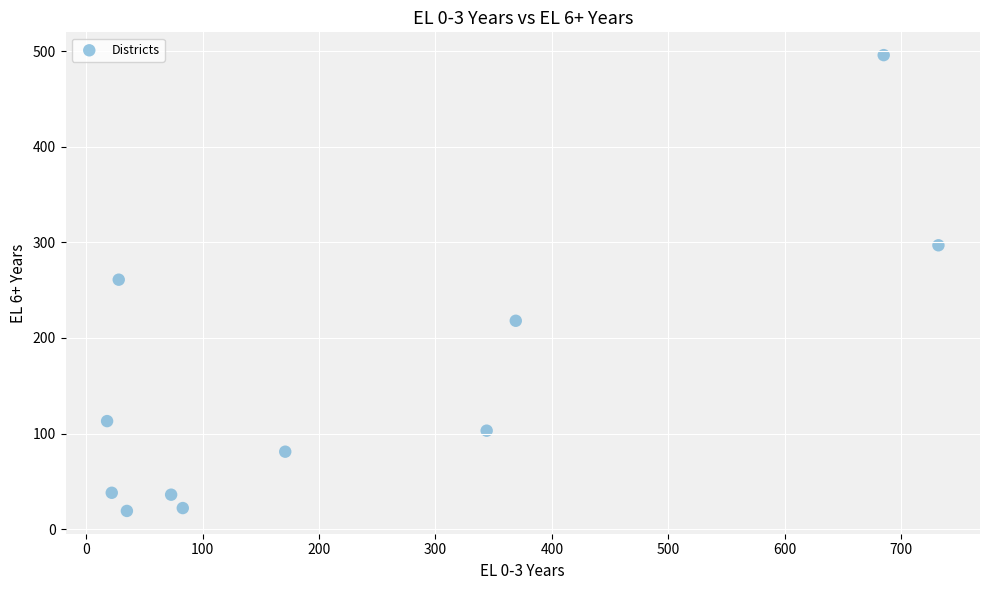

What is the range of X values (max minus min)?

714